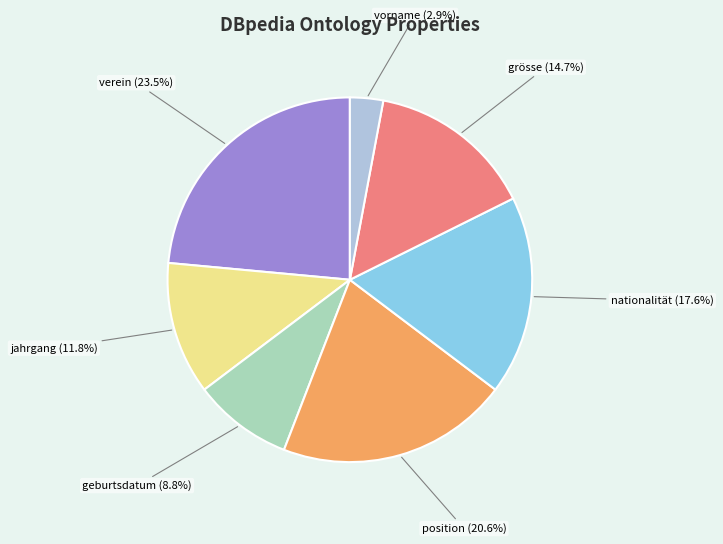

Is grösse the majority of the pie?

No